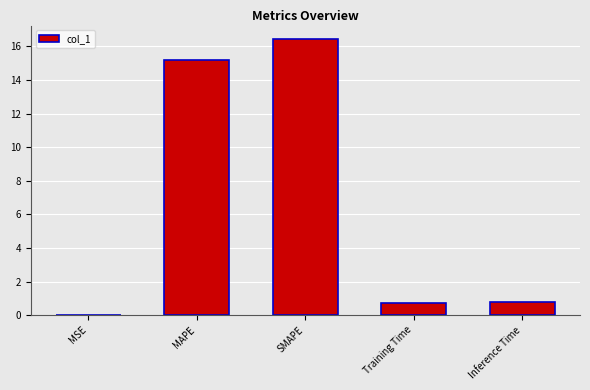

The chart shows a value of 0.7 at Training Time. True or false?

True